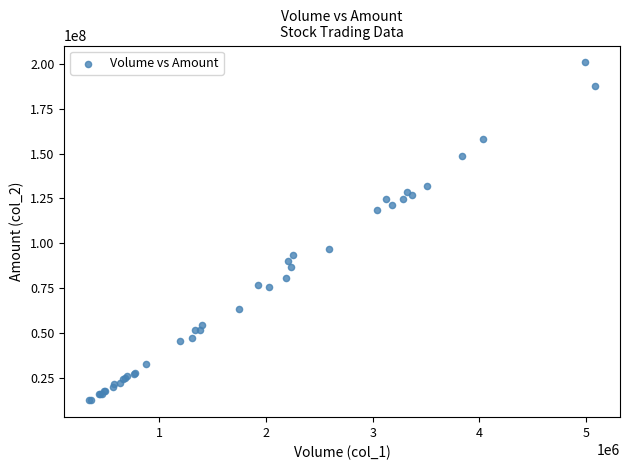

What Y value in the scatter plot is closest to 106721010?

97176400